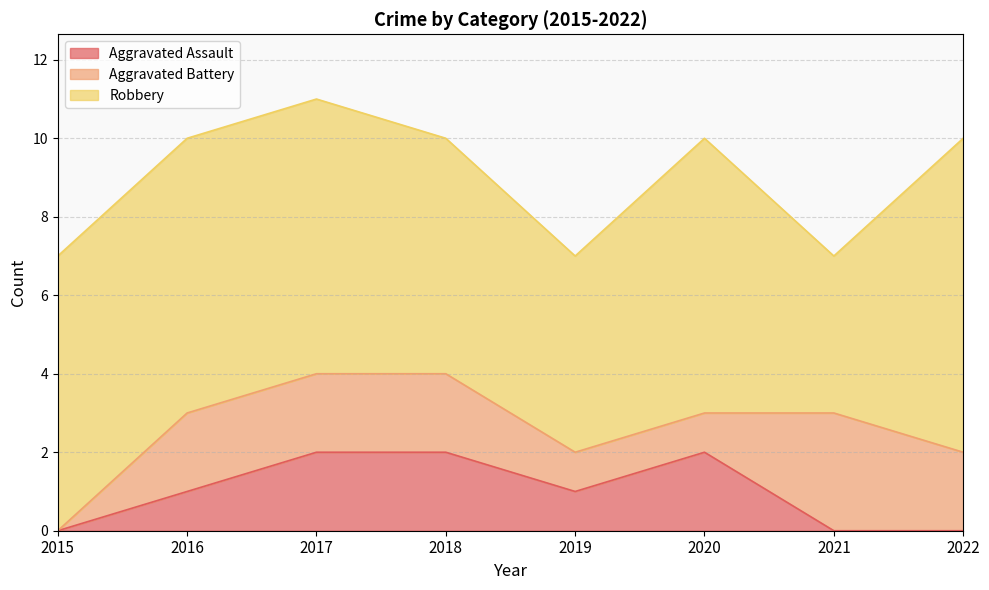

What is the sum of all Robbery values?

51